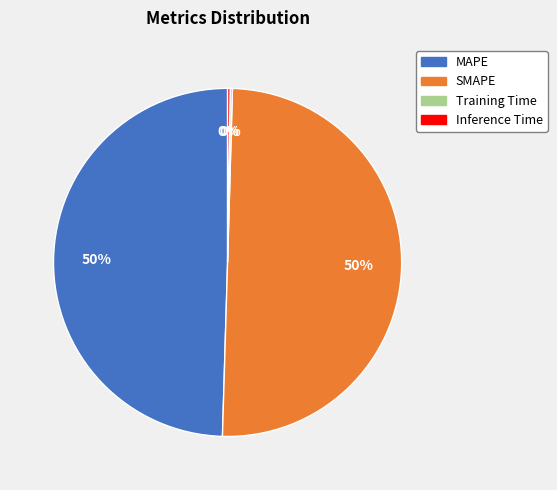

True or false: SMAPE accounts for 56% of the total.

False